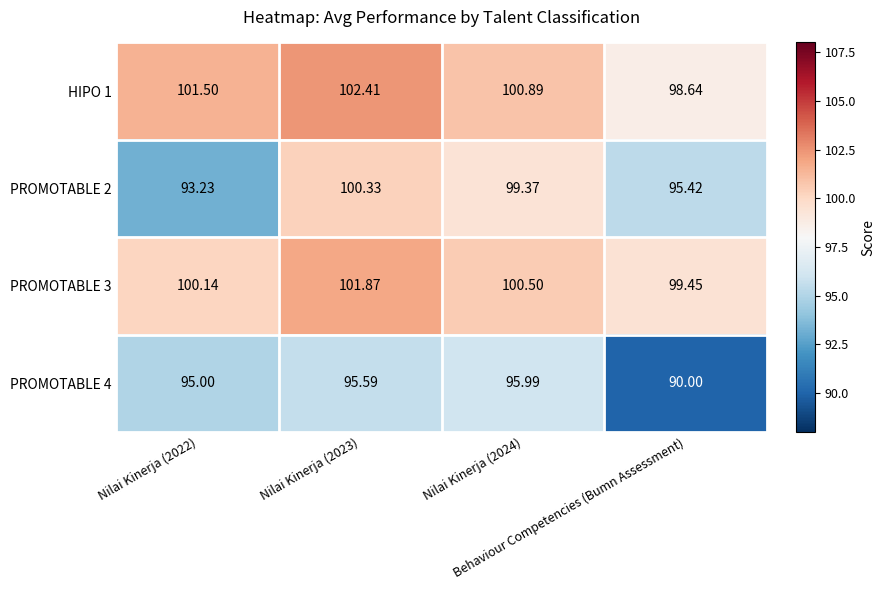

Between Nilai Kinerja (2023) and Behaviour Competencies (Bumn Assessment), which series saw the biggest shift?

PROMOTABLE 4